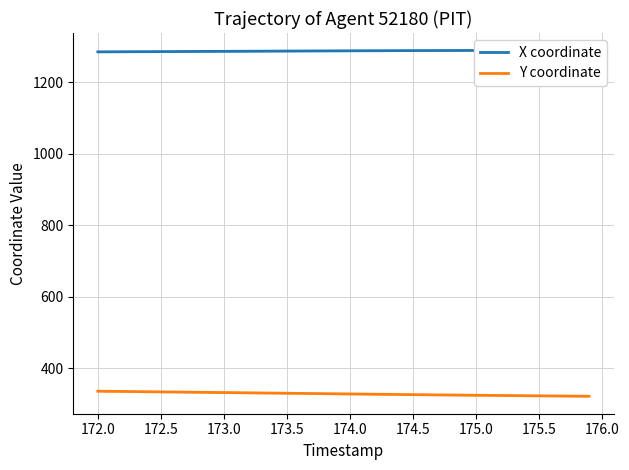

Reading left to right, extract all data points from this chart.

X coordinate: 1285.5	1285.7	1285.8	1286.0	1286.1	1286.2	1286.4	1286.5	1286.7	1286.8	1287.0	1287.1	1287.3	1287.4	1287.6	1287.7	1287.9	1288.0	1288.2	1288.3	1288.4	1288.6	1288.7	1288.8	1288.9	1289.0	1289.1	1289.2	1289.3	1289.4	1289.4	1289.5	1289.5	1289.5	1289.5	1289.4	1289.4	1289.3	1289.2	1289.1
Y coordinate: 335.5	335.1	334.7	334.3	333.9	333.6	333.2	332.8	332.4	332.0	331.6	331.2	330.9	330.5	330.1	329.7	329.3	328.9	328.5	328.1	327.7	327.3	327.0	326.6	326.2	325.8	325.5	325.1	324.8	324.4	324.1	323.8	323.4	323.1	322.8	322.5	322.2	321.9	321.6	321.3